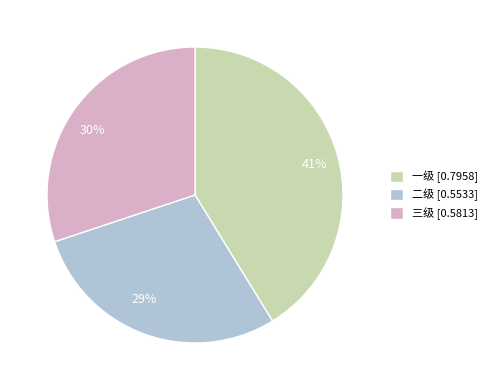

Does 二级 represent more than half of the total?

No